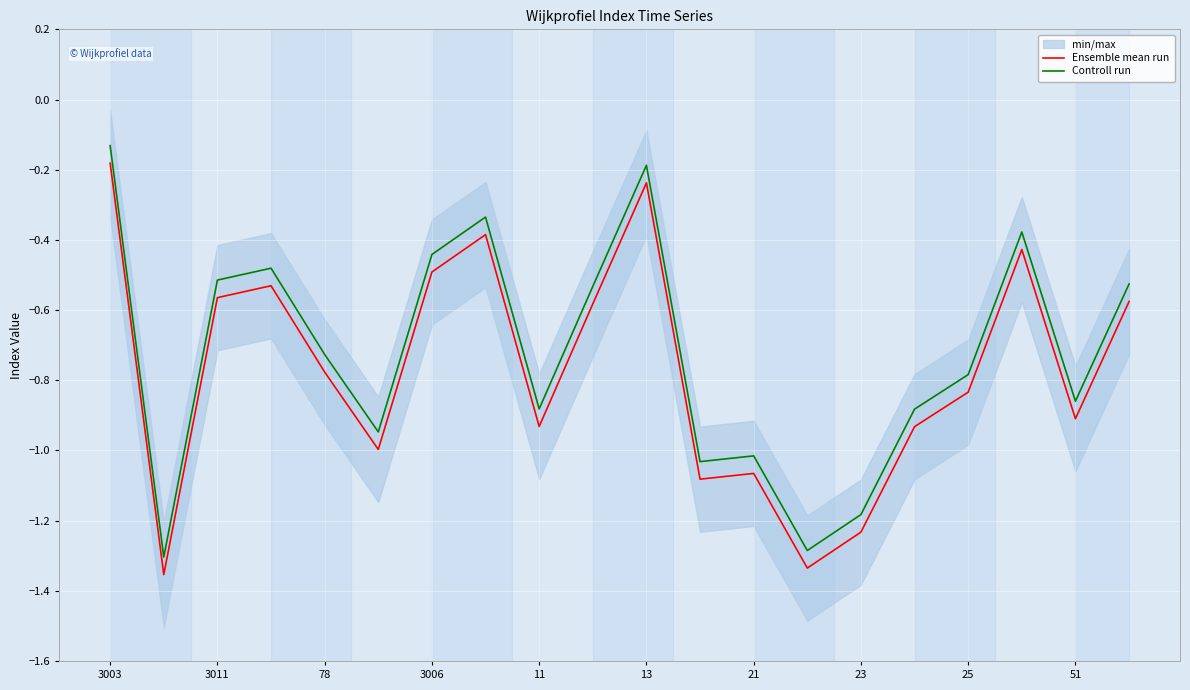

At which label is Controll run closest to 0?

3003